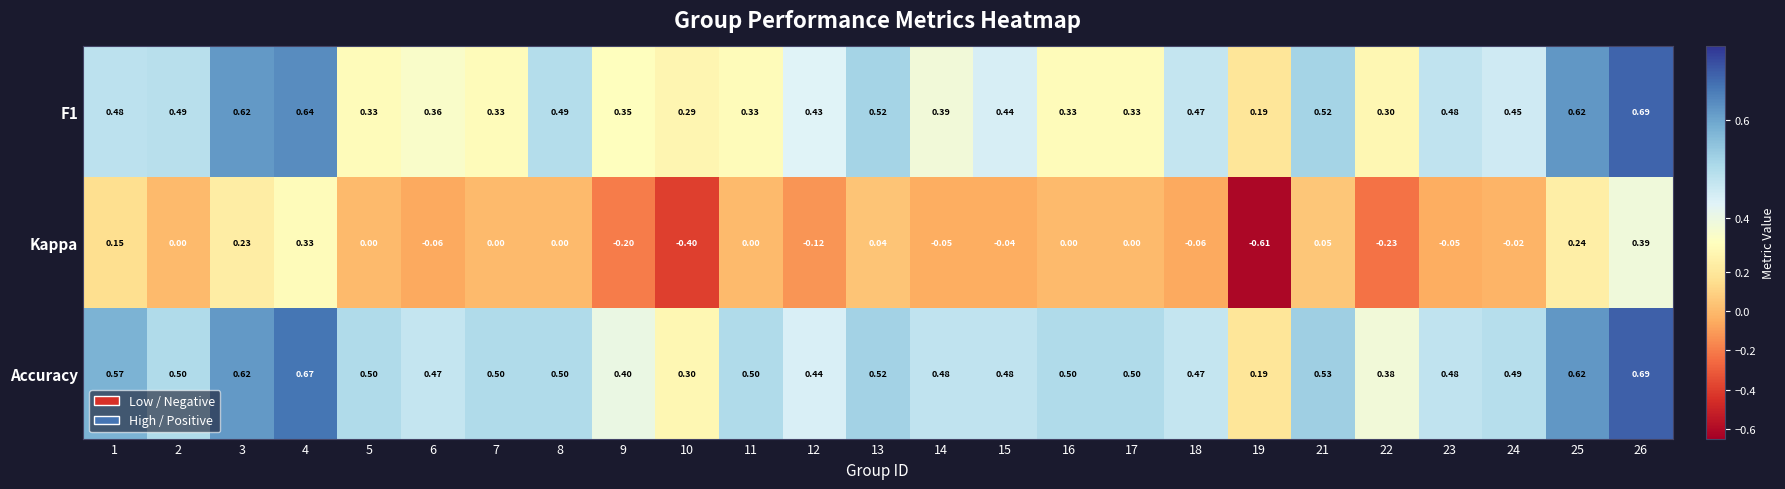

Rank the series at 1 from highest to lowest value.

Accuracy, F1, Kappa